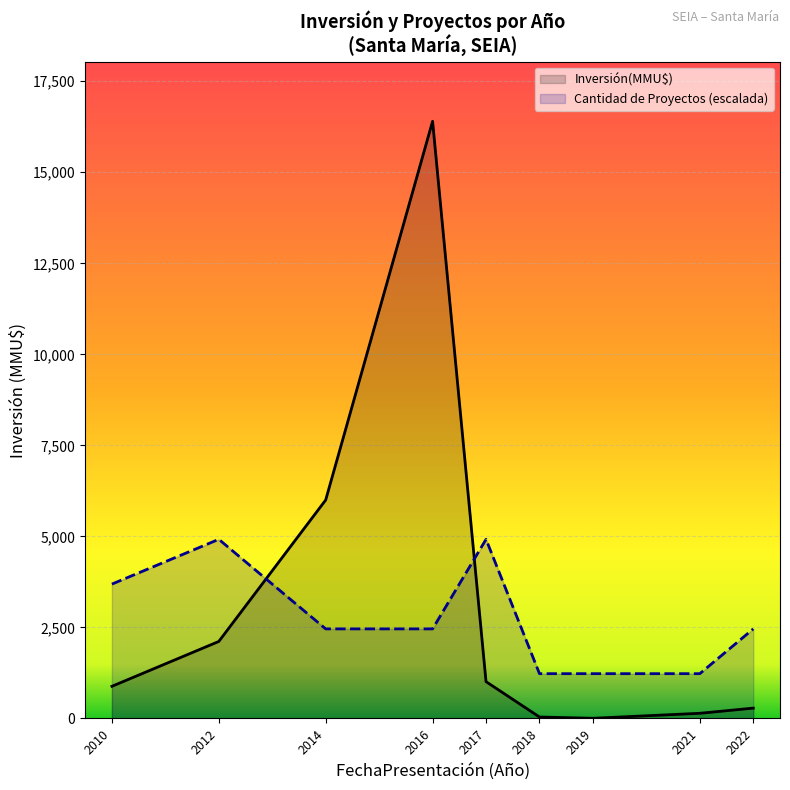

Does the chart display data point markers on the line(s)?

No